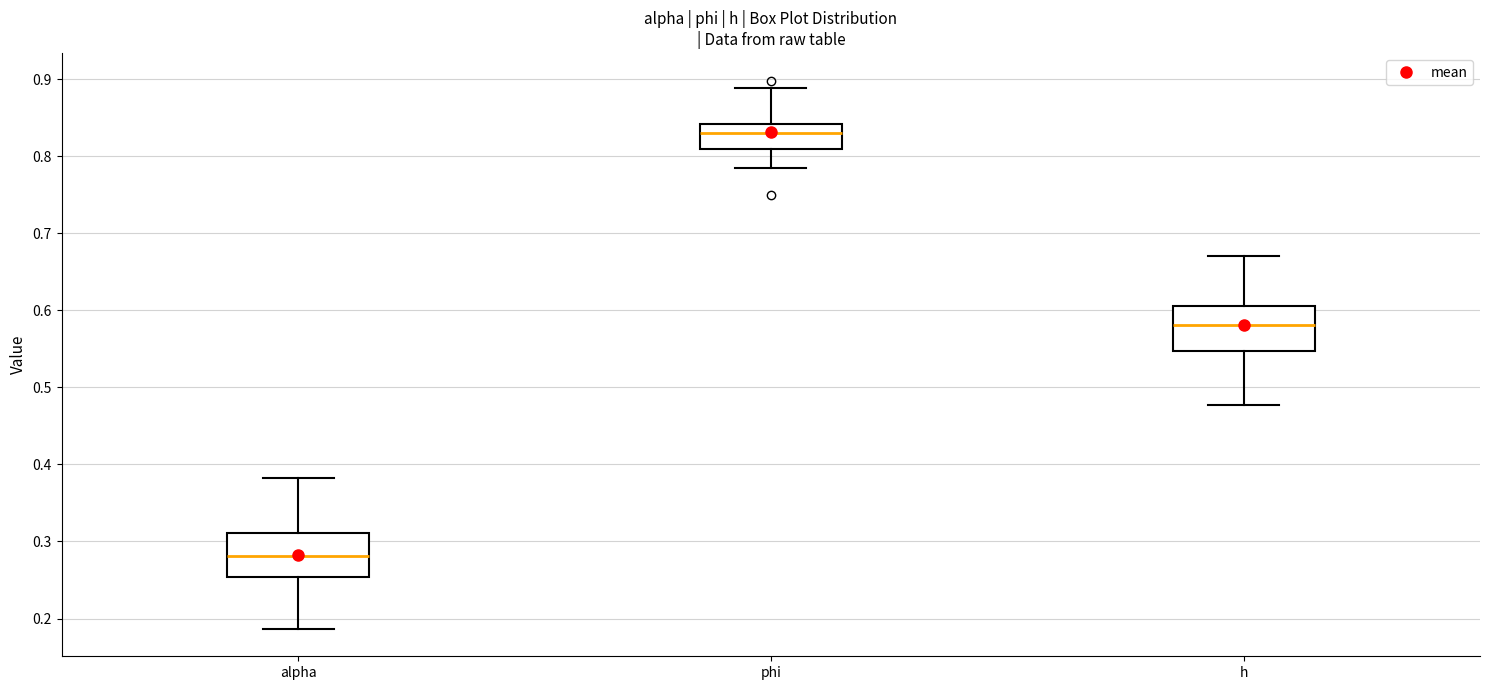

Which box has the lowest median line?

alpha